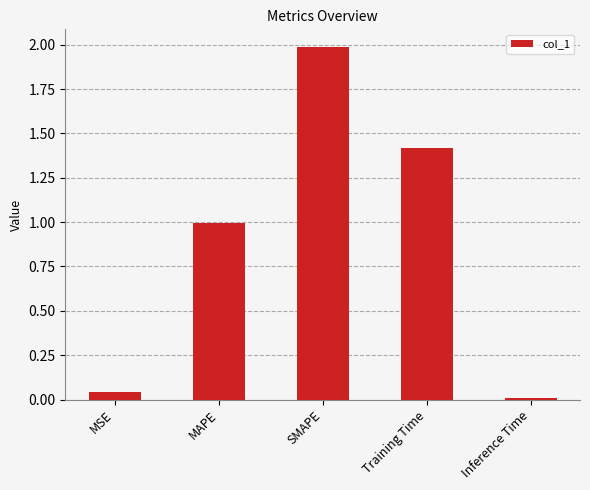

How many data points does each series have?

5